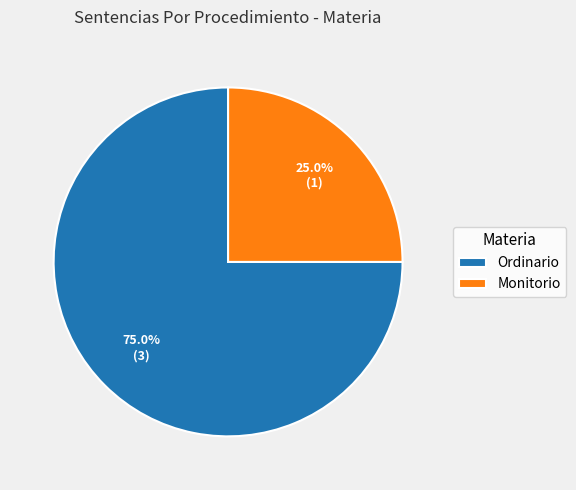

Is it true that Ordinario is 75% of the pie?

True